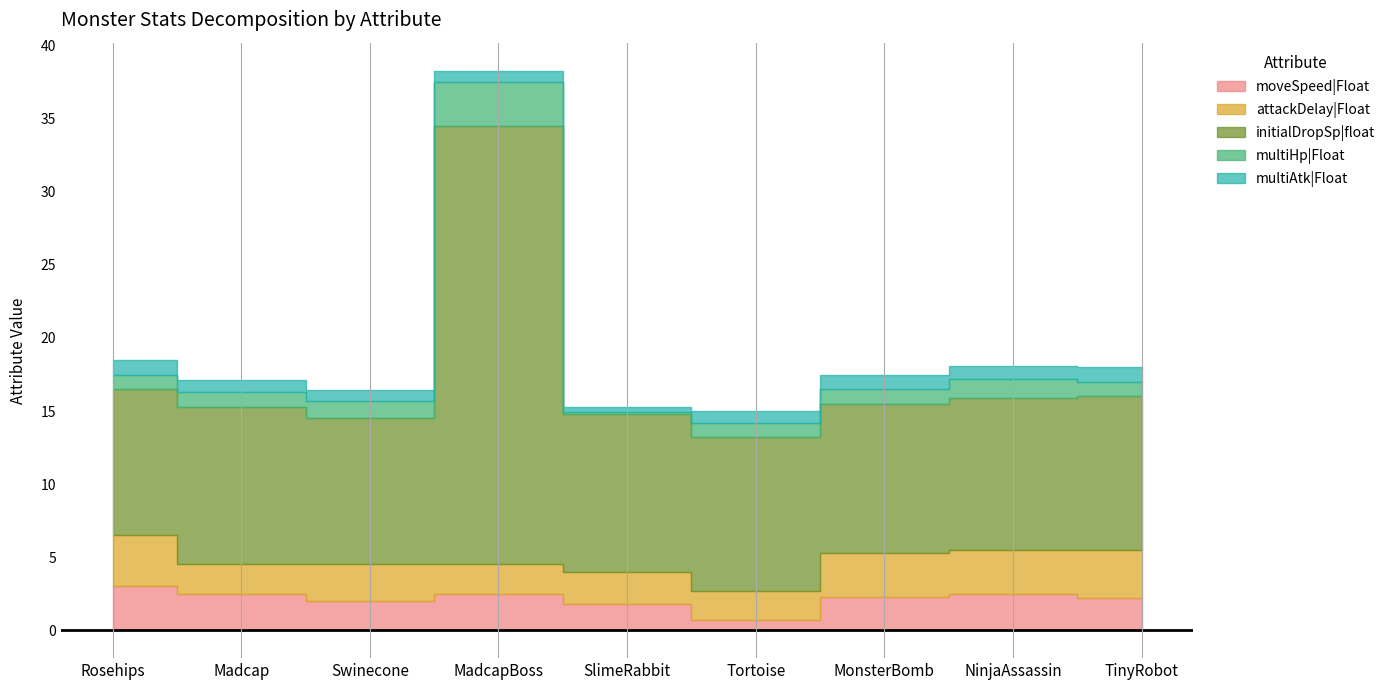

What is the label of the 1st point from the left?

Rosehips